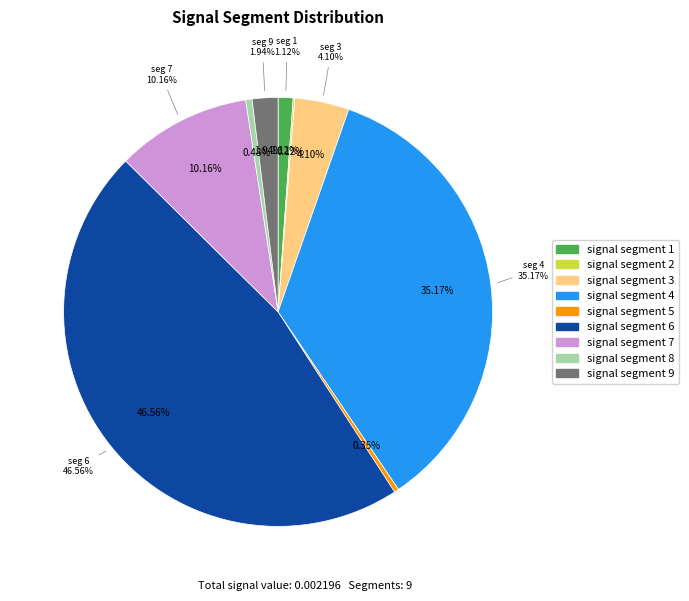

How many slices are in this pie chart?

9